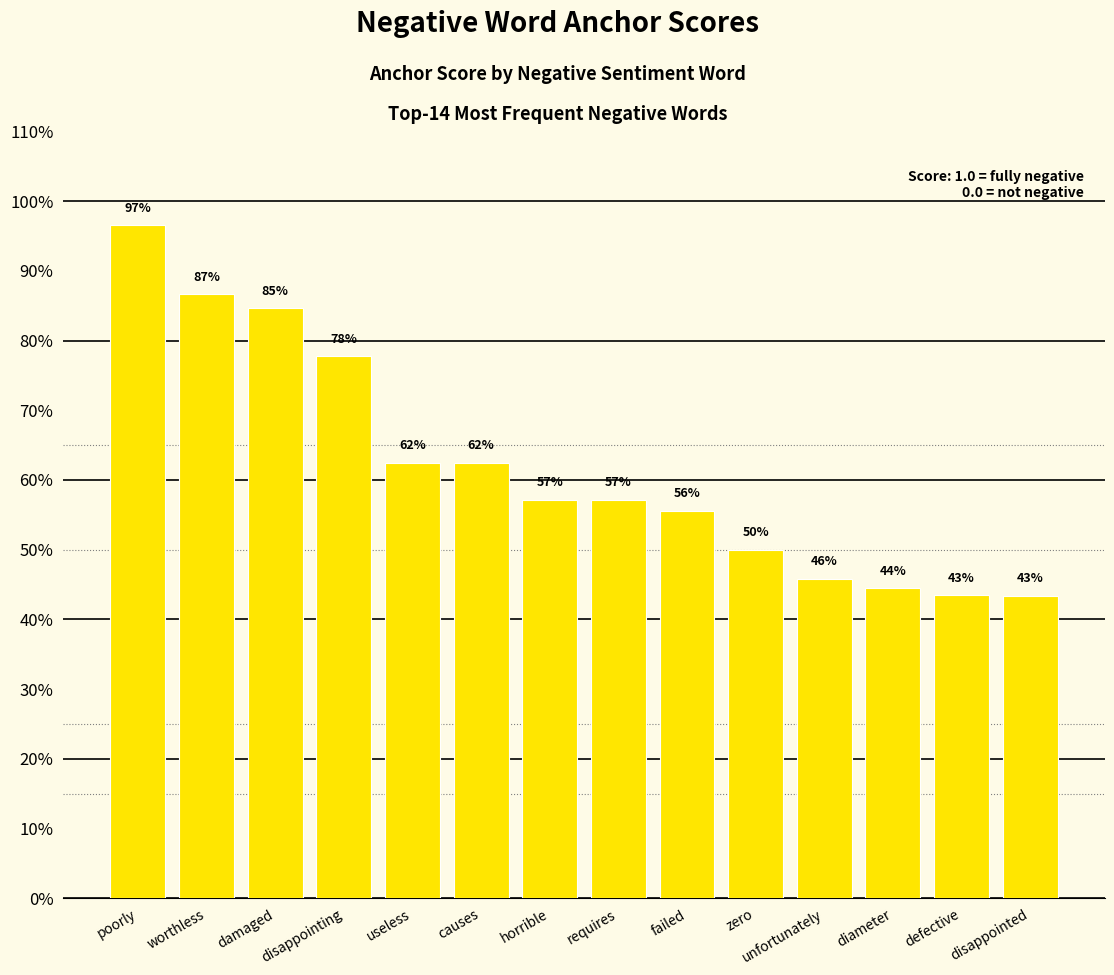

What is the change in value from worthless to unfortunately?

-0.4